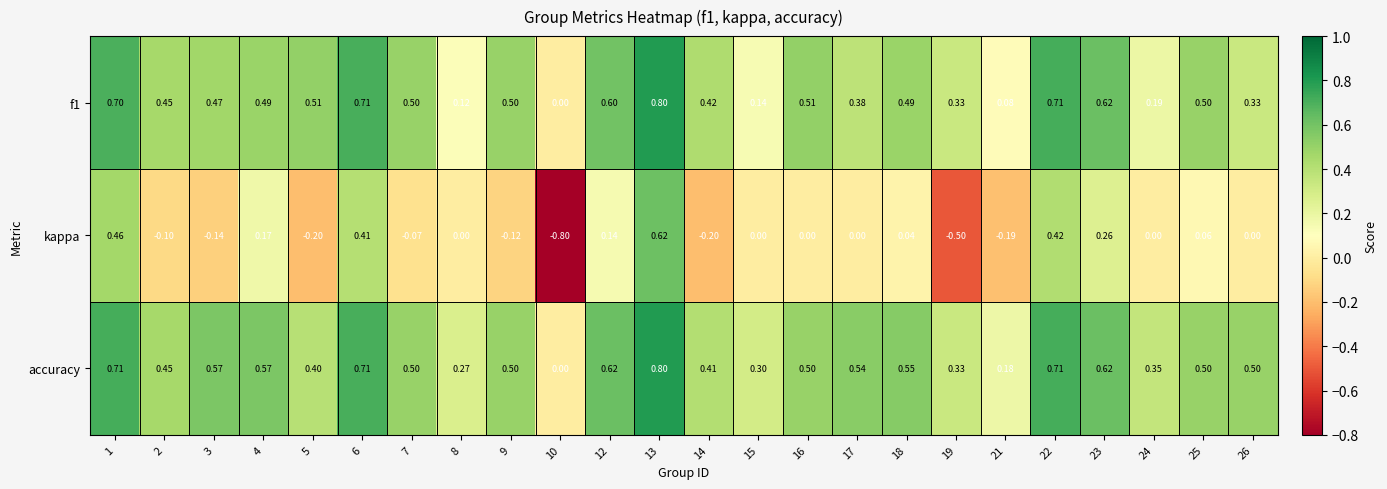

How many data points does each series have?

24